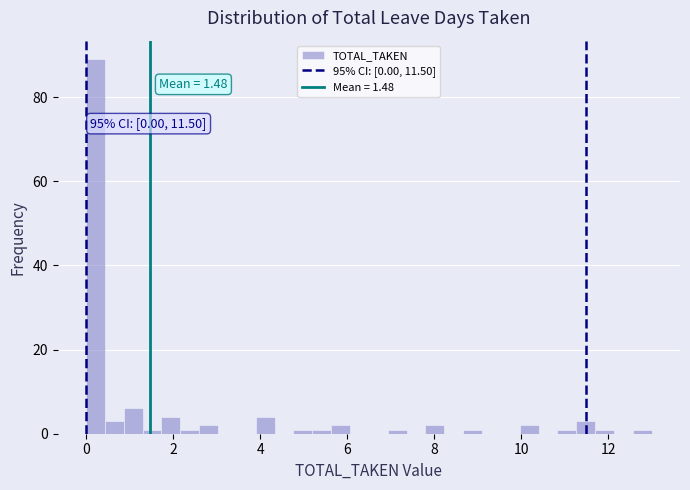

Read against the x-axis, roughly where is the centre of the tallest bar?

0.2